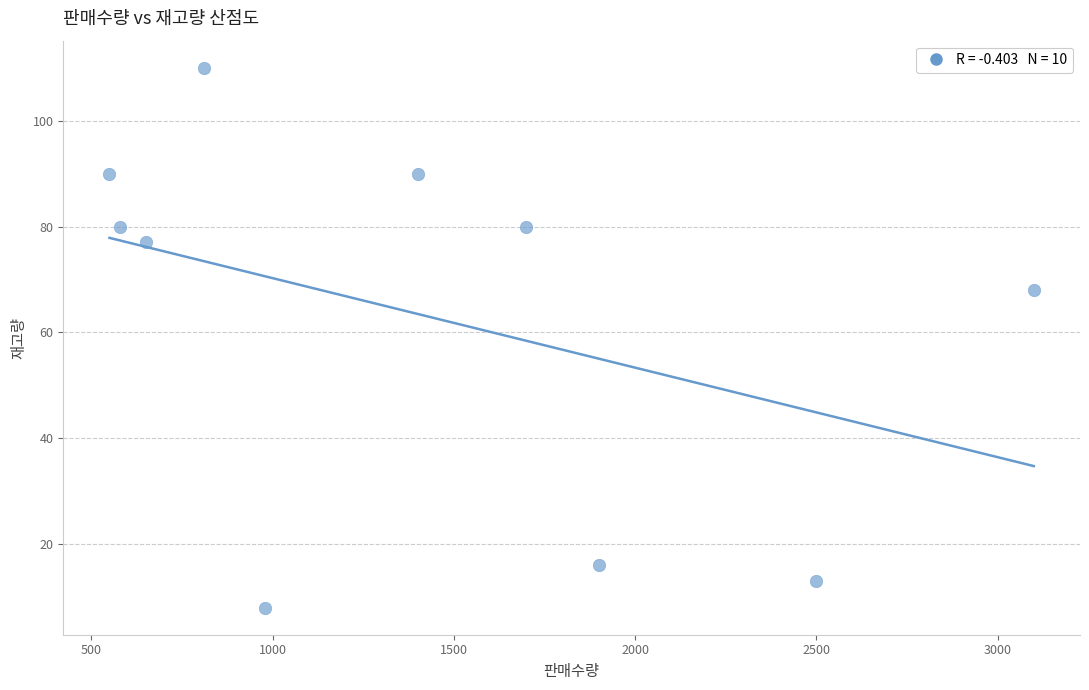

What Y value in the scatter plot is closest to 59?

68